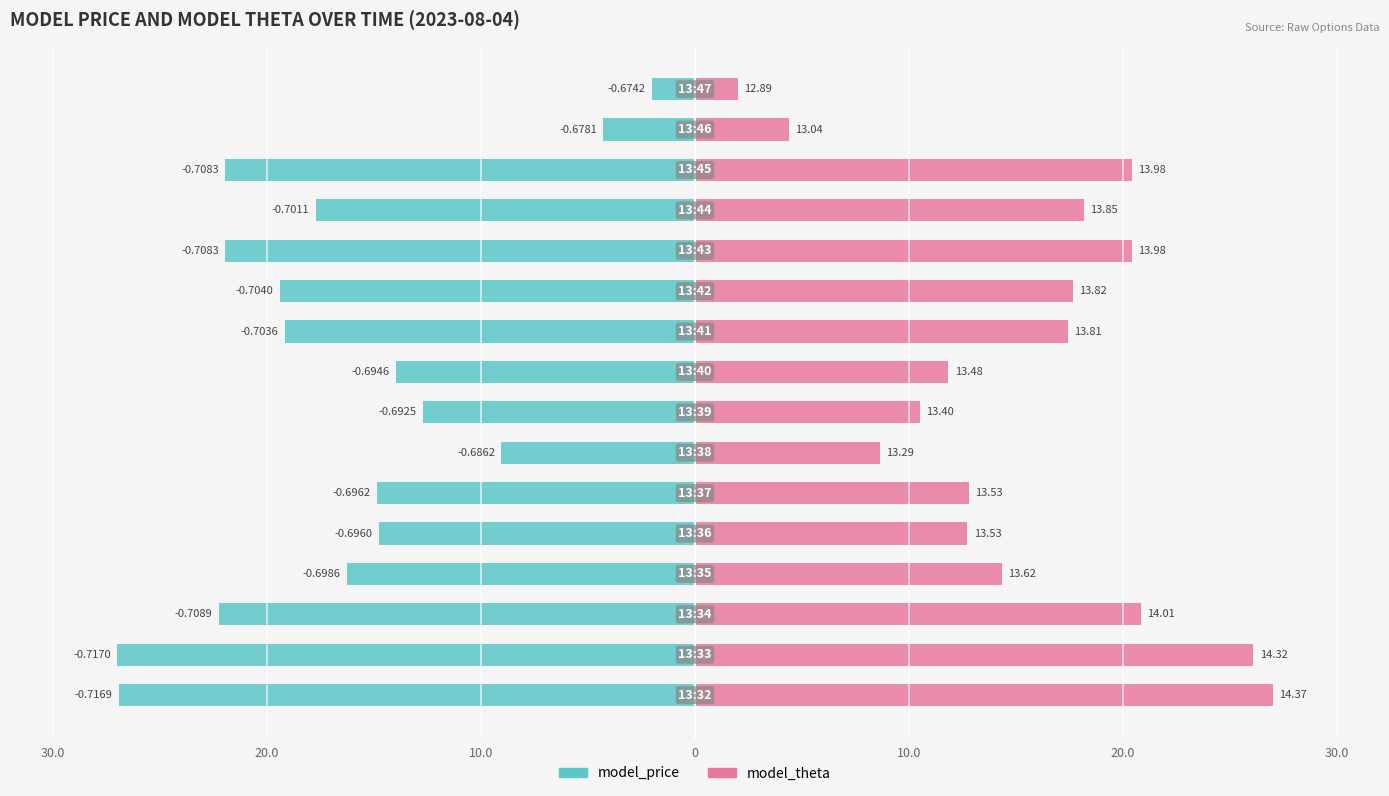

The model_price series shows -10.2 at 11. True or false?

False